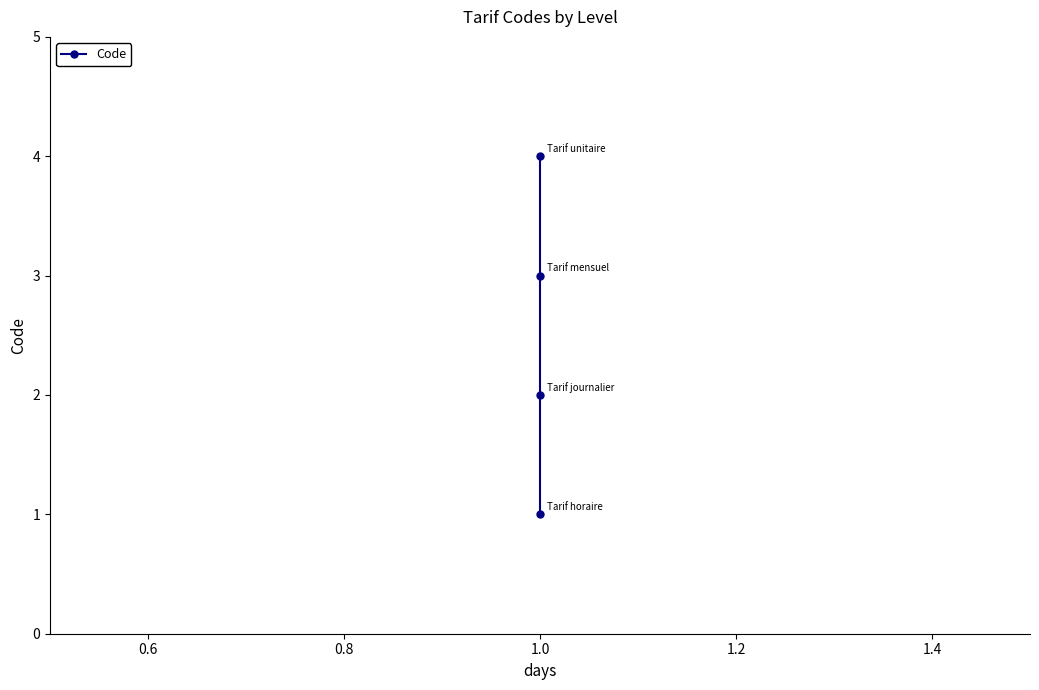

Where does the data first go above 3?

1.0